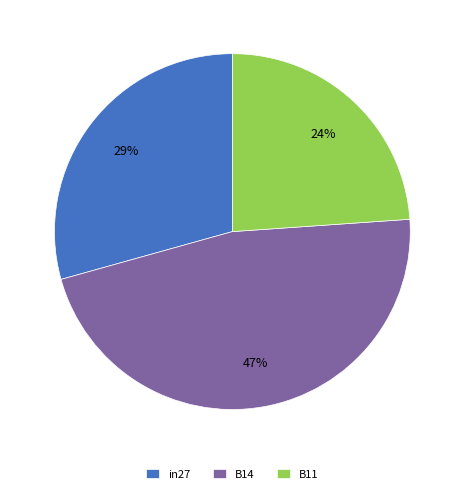

Which slice is the largest?

B14